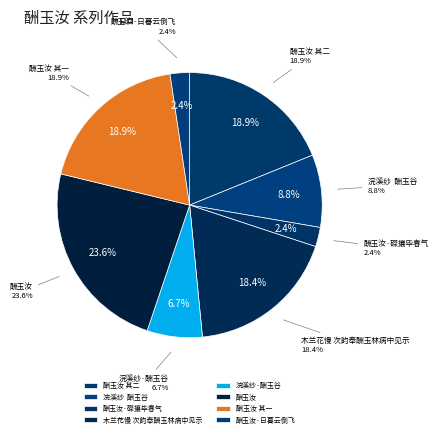

Is 浣溪纱  酬玉谷 the majority of the pie?

No